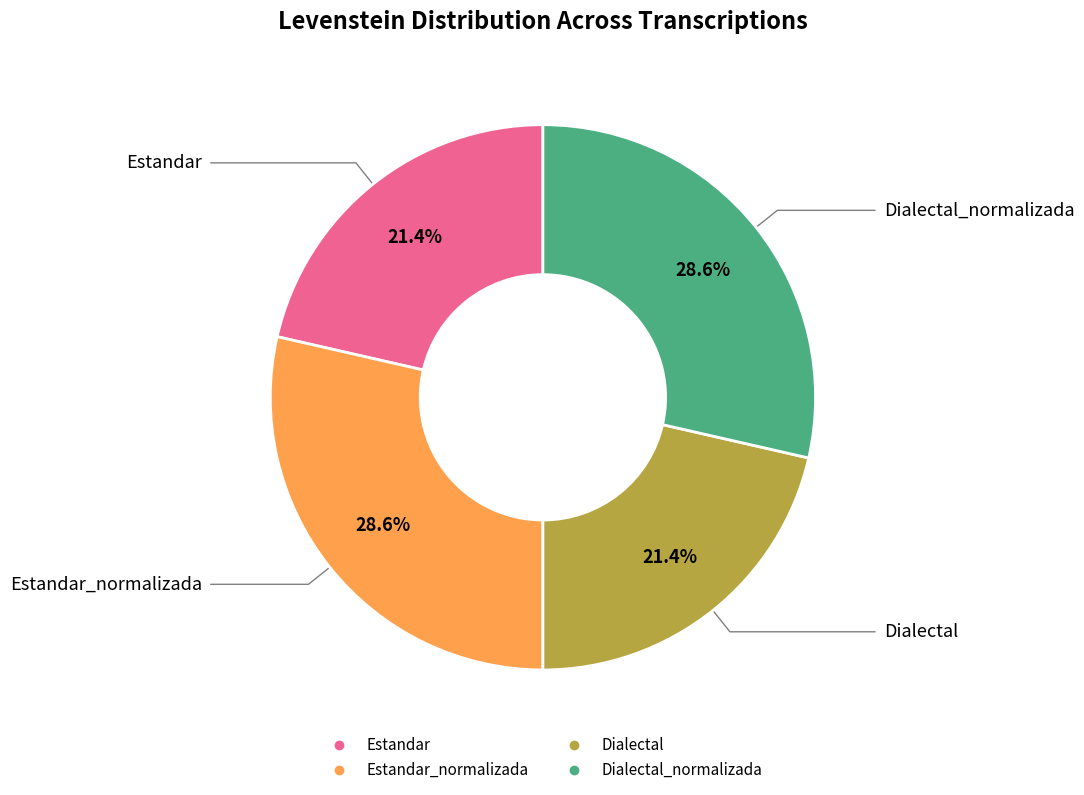

Is there a majority slice in this chart?

No